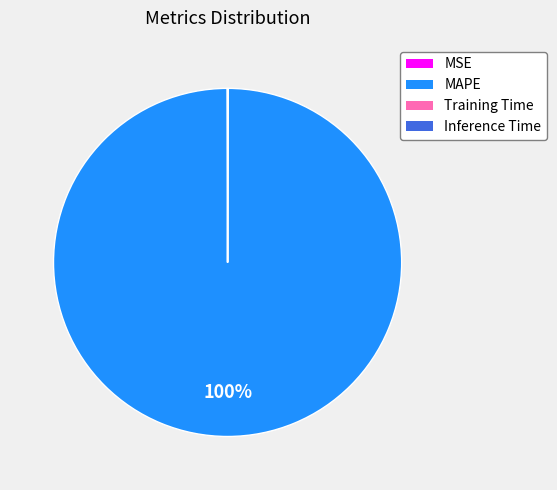

Does MAPE account for over 50% of the chart?

Yes